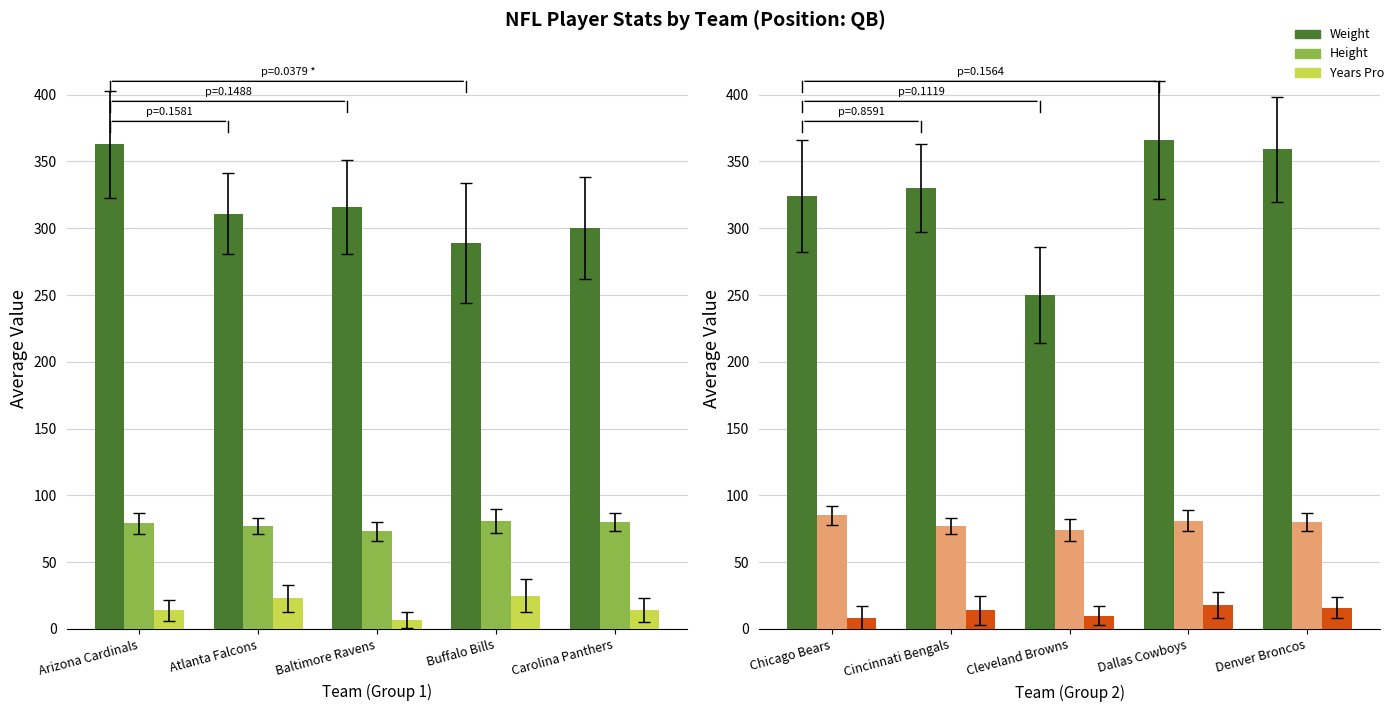

Which series has the largest range (max minus min)?

Weight